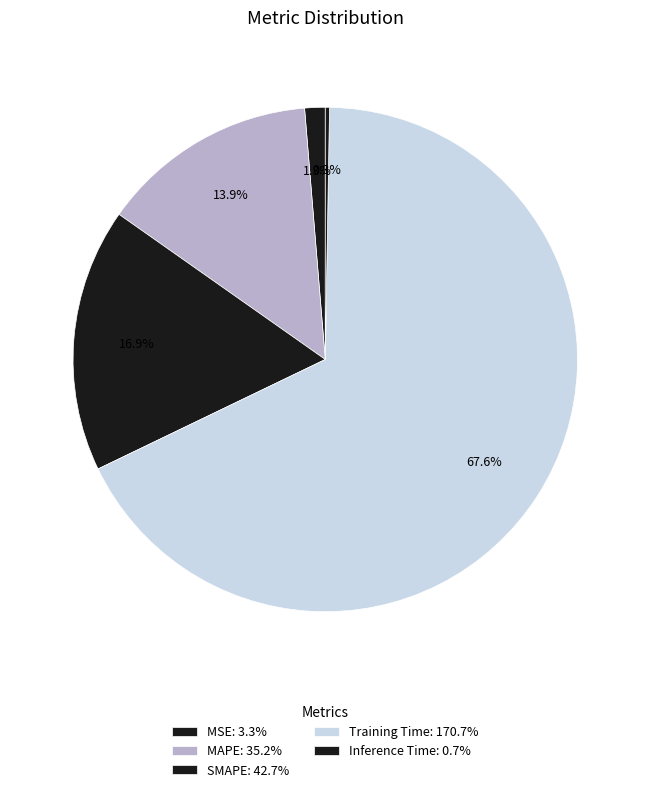

How many slices are in this pie chart?

5